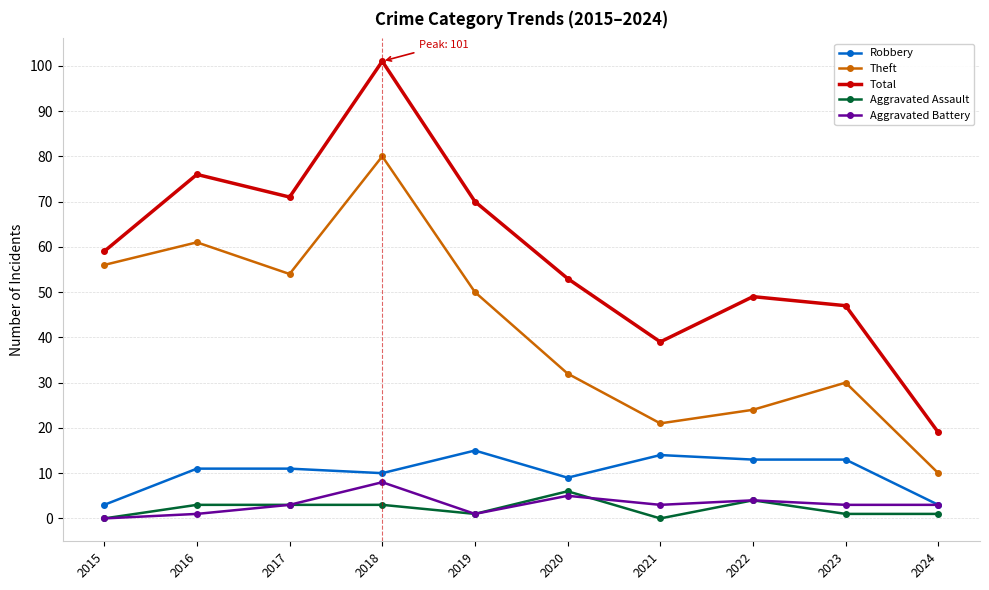

Is this an area chart (filled region under the line)?

No